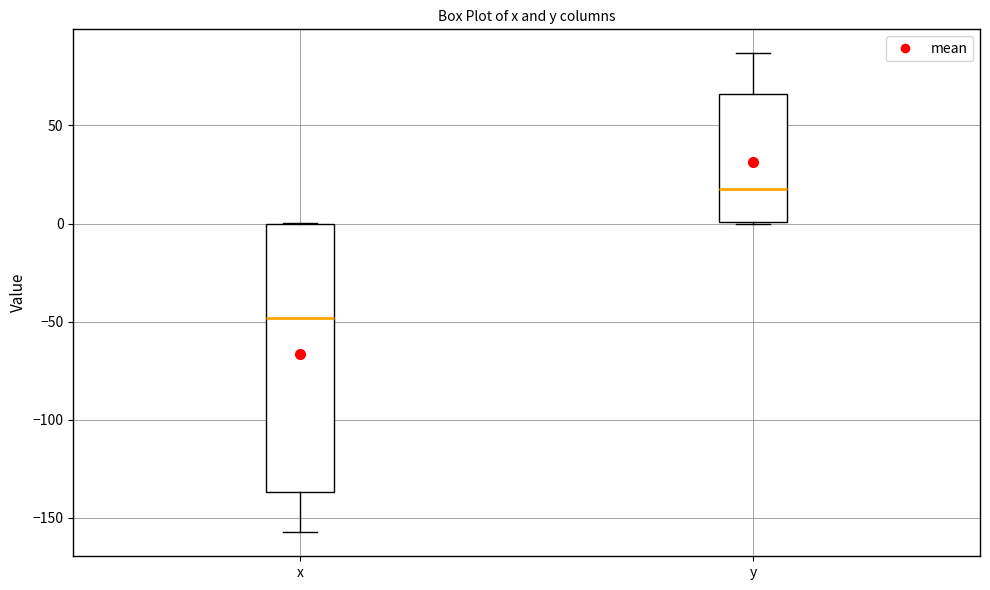

Reading left to right, read every box against the y-axis: the position of its median line, the range the box covers, and the ends of its whiskers. The values are not printed on the chart, so give them approximately, as read against the axis.

x: median -50, box -135 to 0, whiskers -155 to 0
y: median 15, box 0 to 65, whiskers 0 to 85